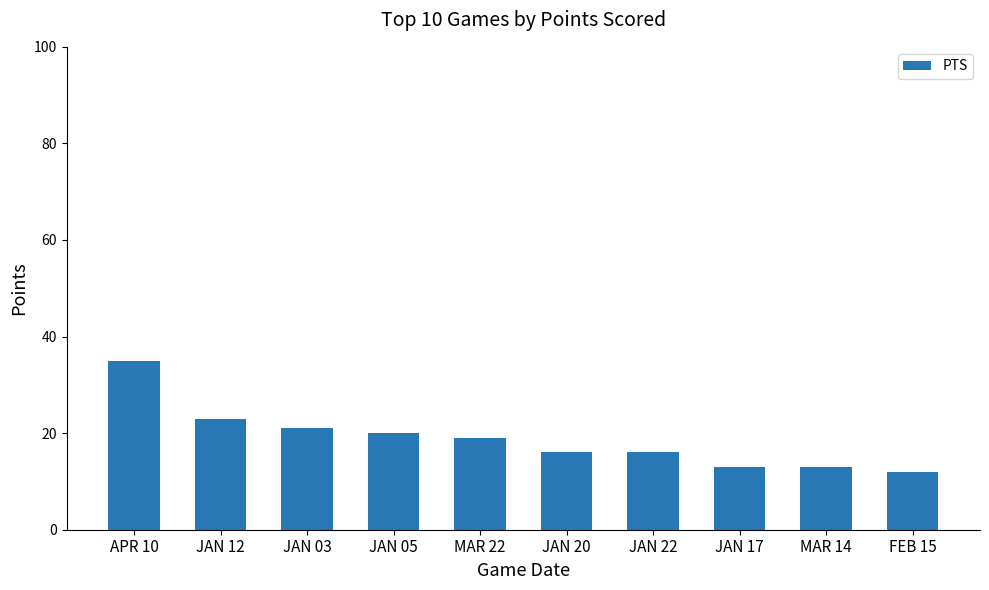

What is the smallest value displayed?

12